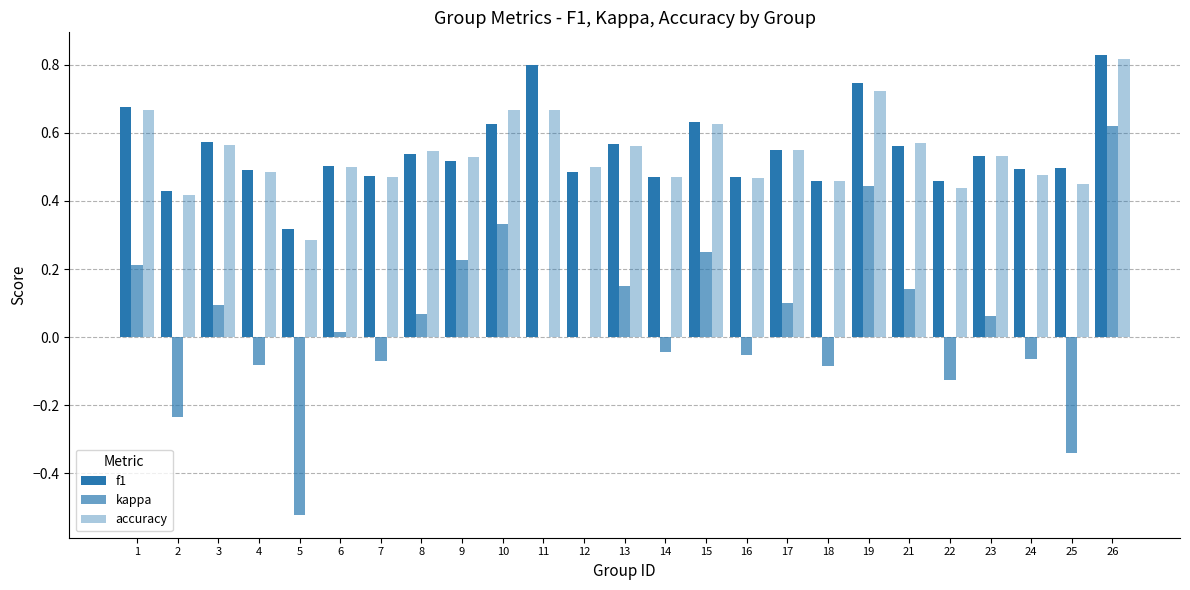

True or false: kappa has a value of 0.2 at 21.

False